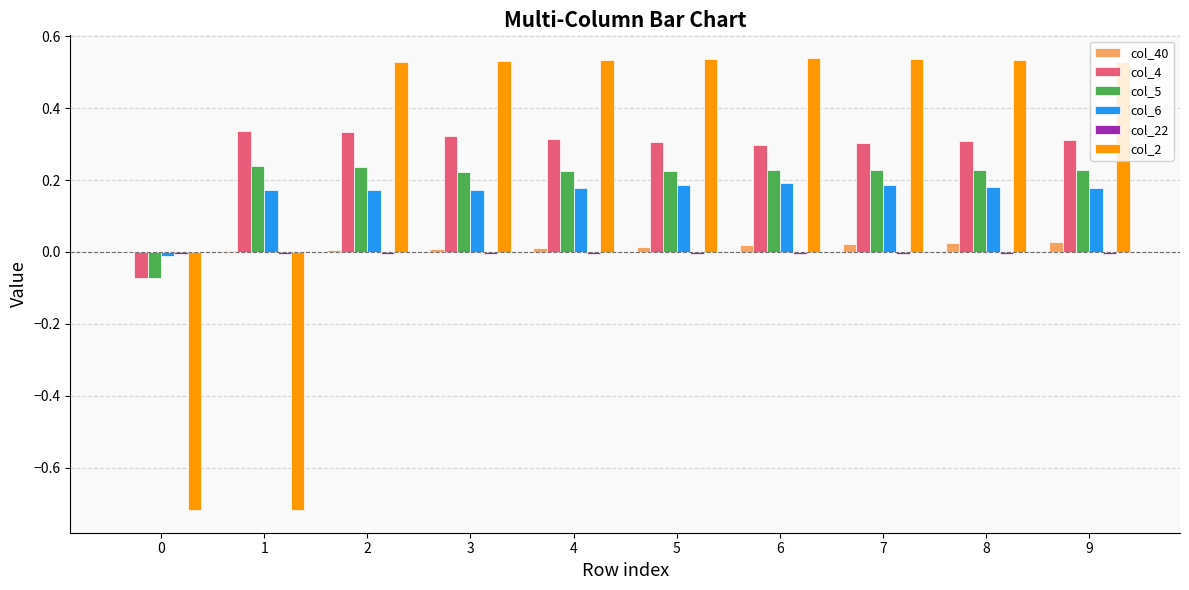

The value of col_6 at 6 is 0.2. True or false?

True